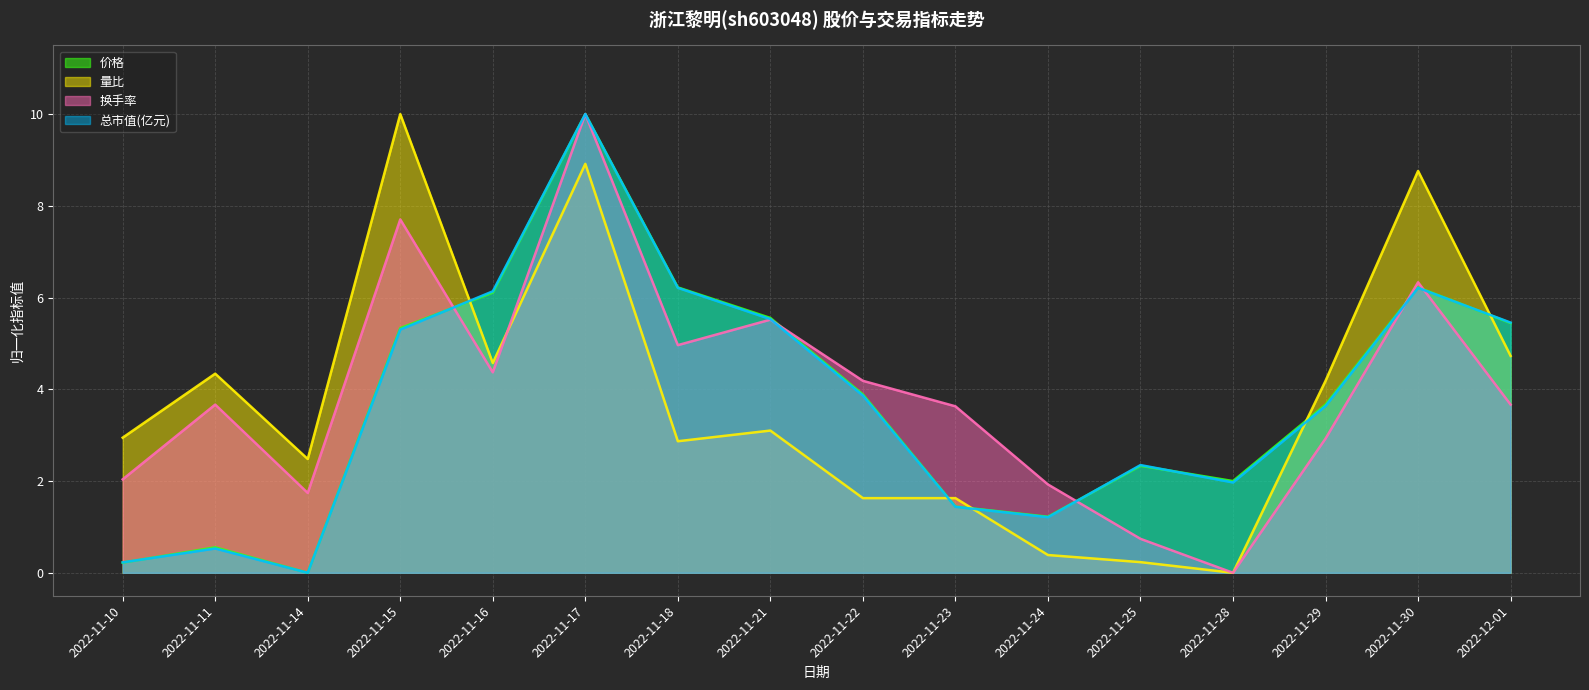

What is the sum of the 量比 values at 2022-11-11 and 2022-11-30?

13.1